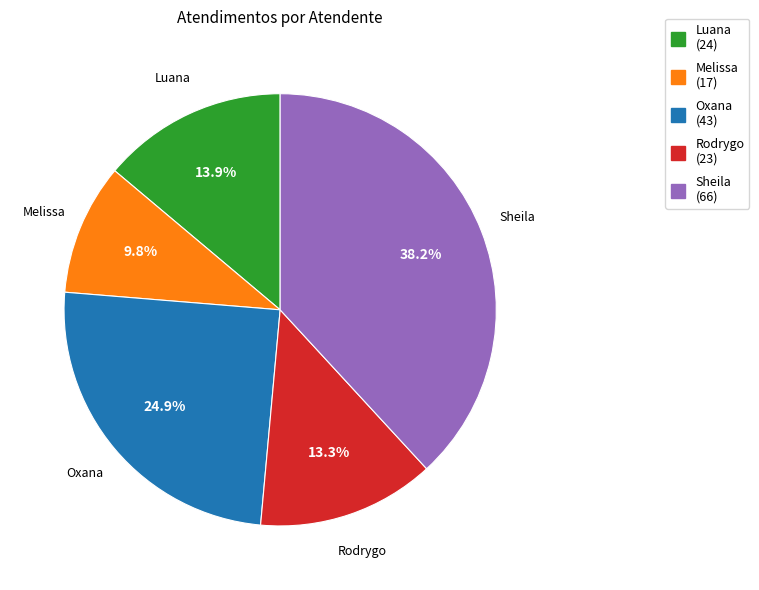

Is there a majority slice in this chart?

No